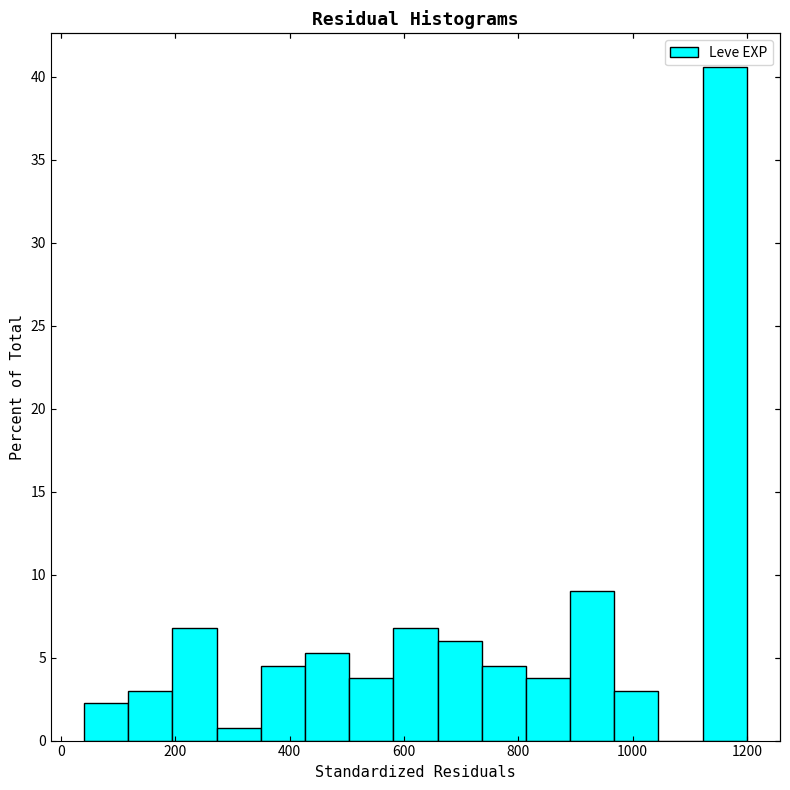

Read against the x-axis, roughly where is the centre of the tallest bar?

1160